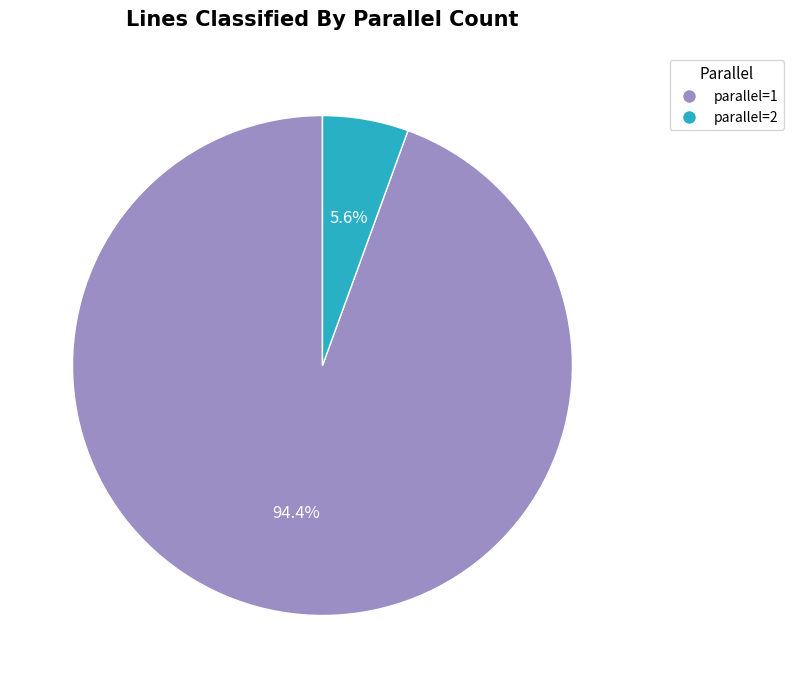

How many slices are in this pie chart?

2